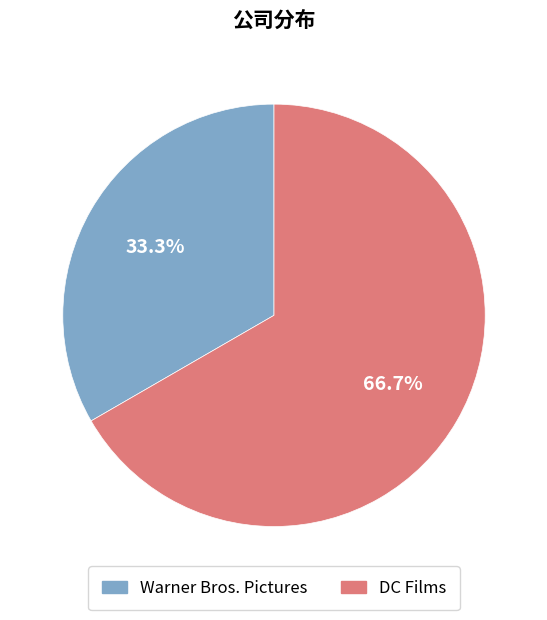

Which category has the smallest portion of the pie?

Warner Bros. Pictures